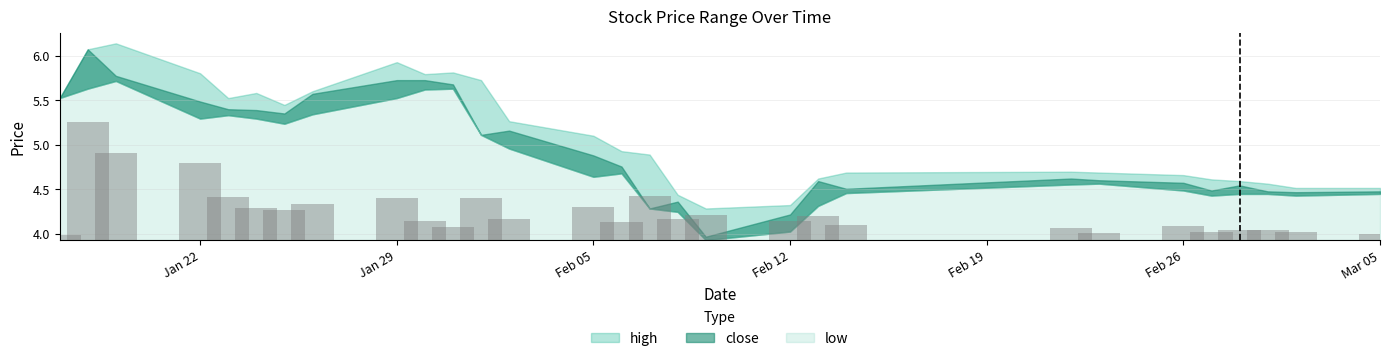

How many data points in close are less than 4?

1